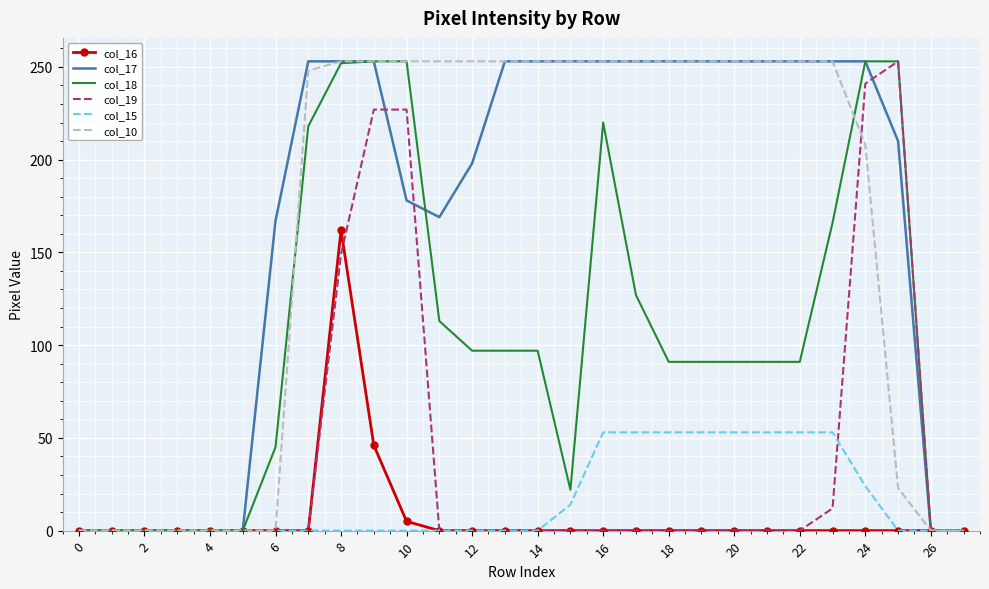

What is the greatest value displayed?

253